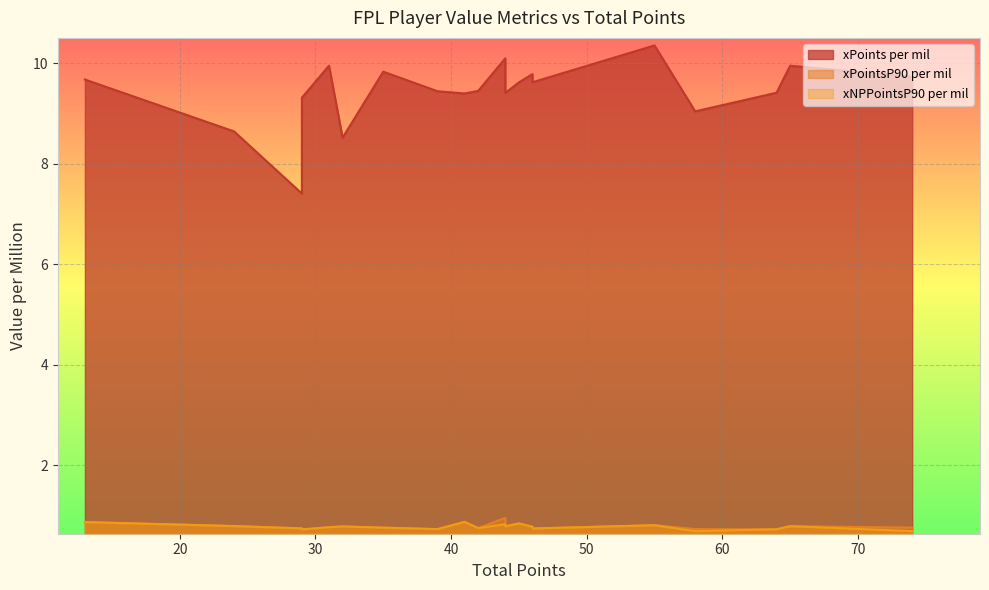

How many lines are shown in the chart?

3